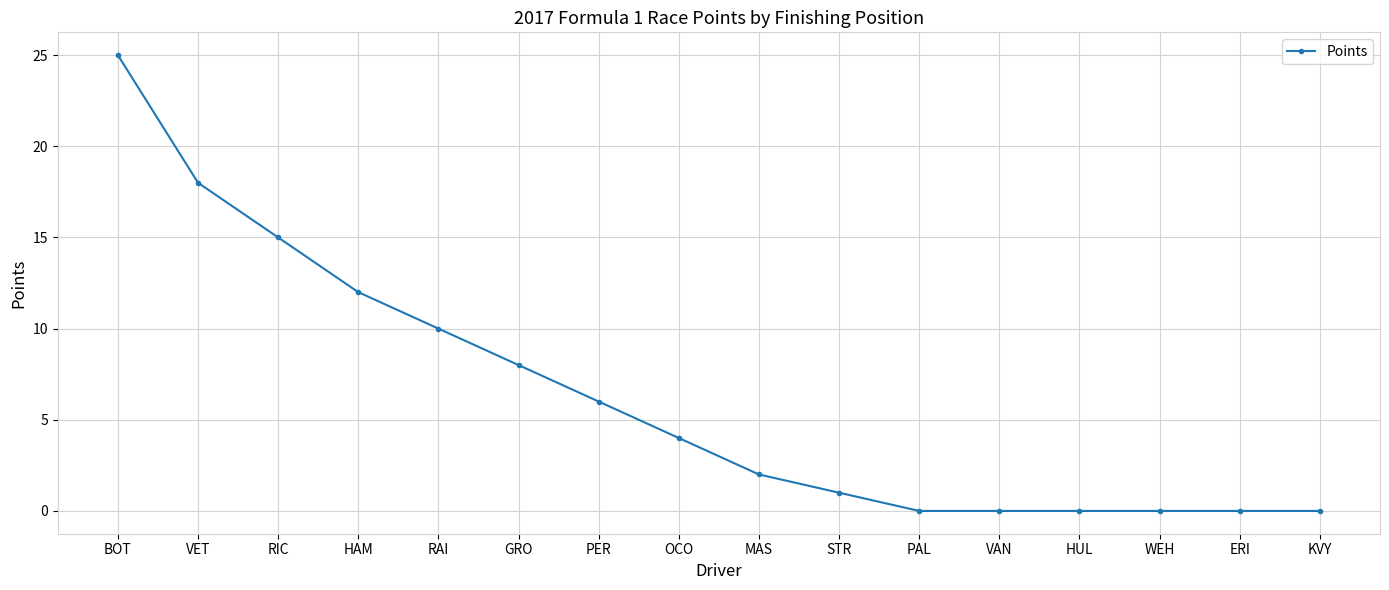

True or false: the data has more than 2 interior local peaks.

False